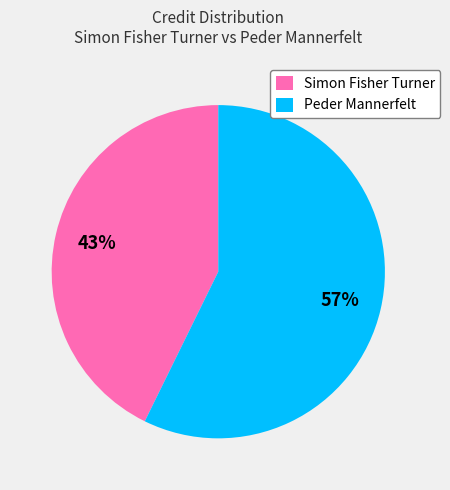

Count the number of slices in the pie.

2